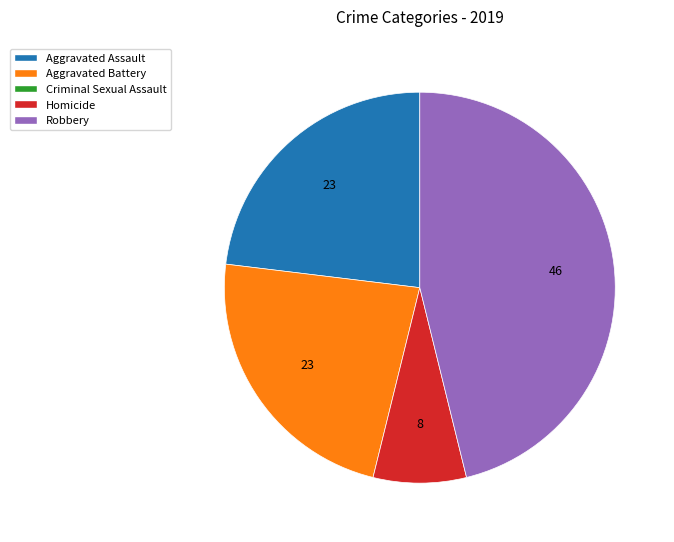

Is there a majority slice in this chart?

No